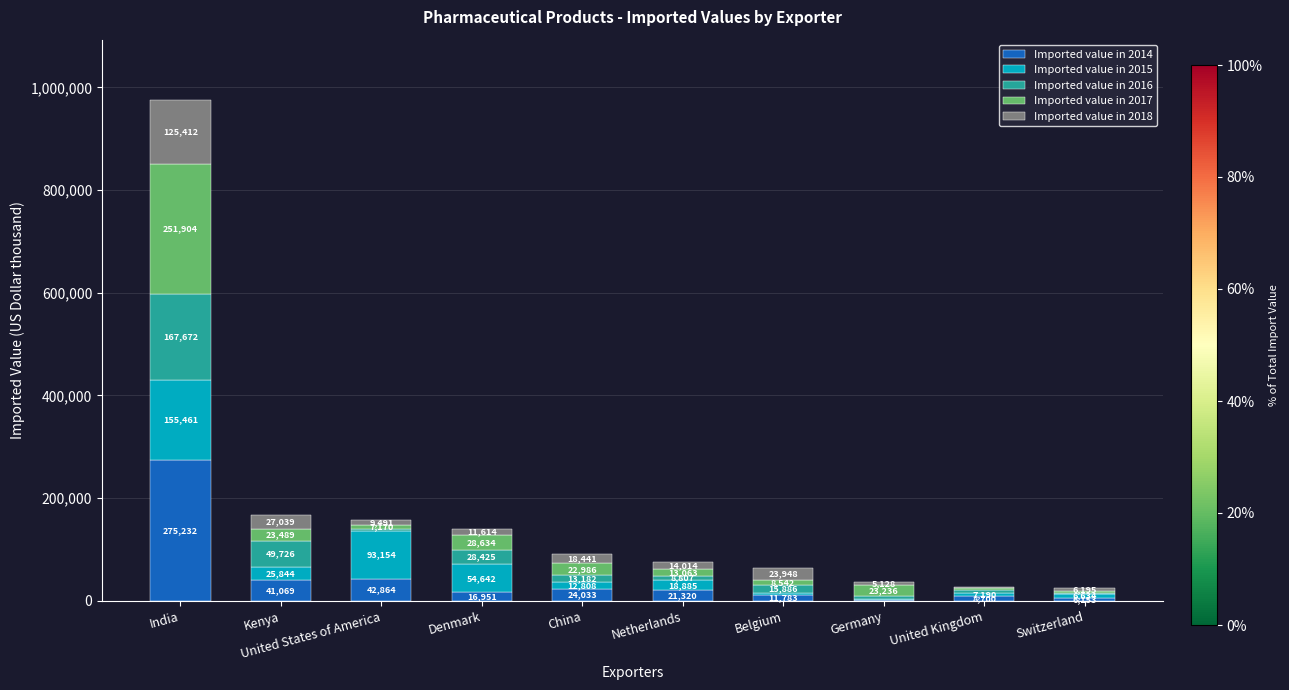

The Imported value in 2014 series shows 275232 at India. True or false?

True